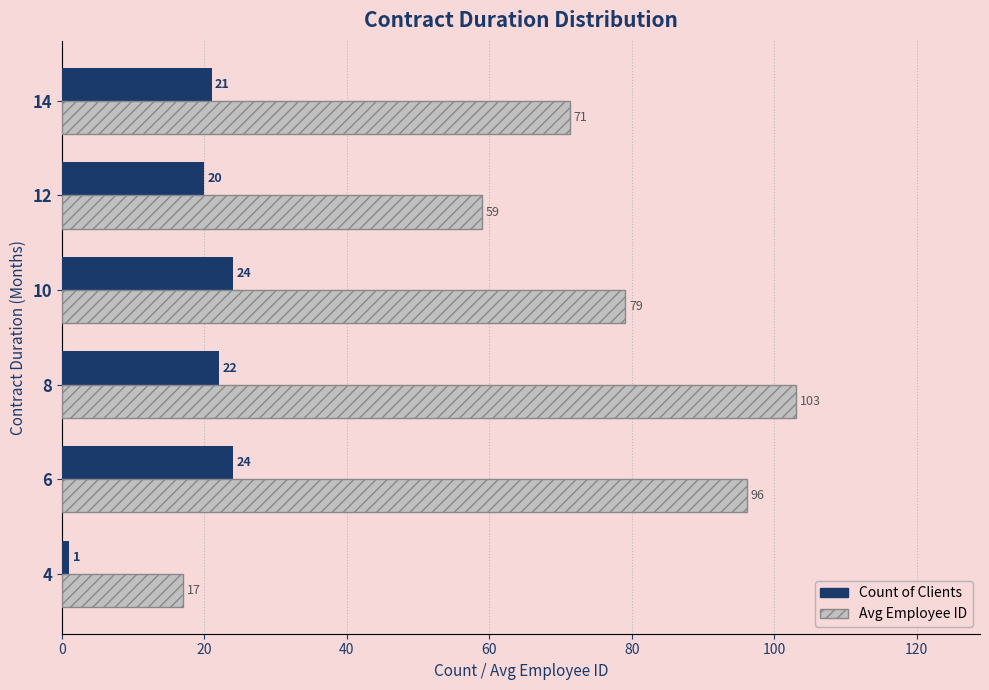

Rank the series by their maximum value, from lowest to highest.

Count of Clients, Avg Employee ID